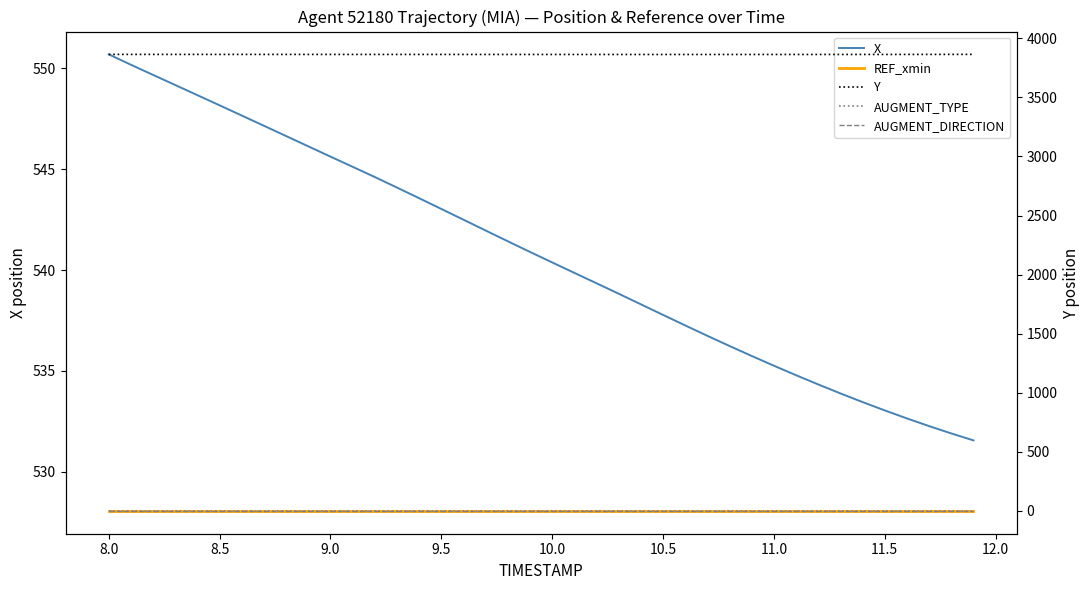

What is the difference between the maximum and minimum values in the X series?

19.1